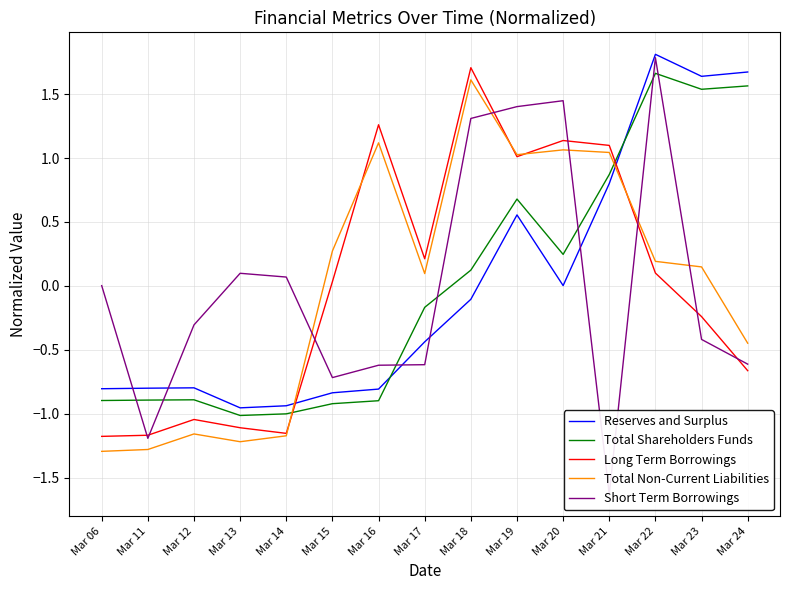

Where is Total Non-Current Liabilities nearest to the value 0?

Mar 17